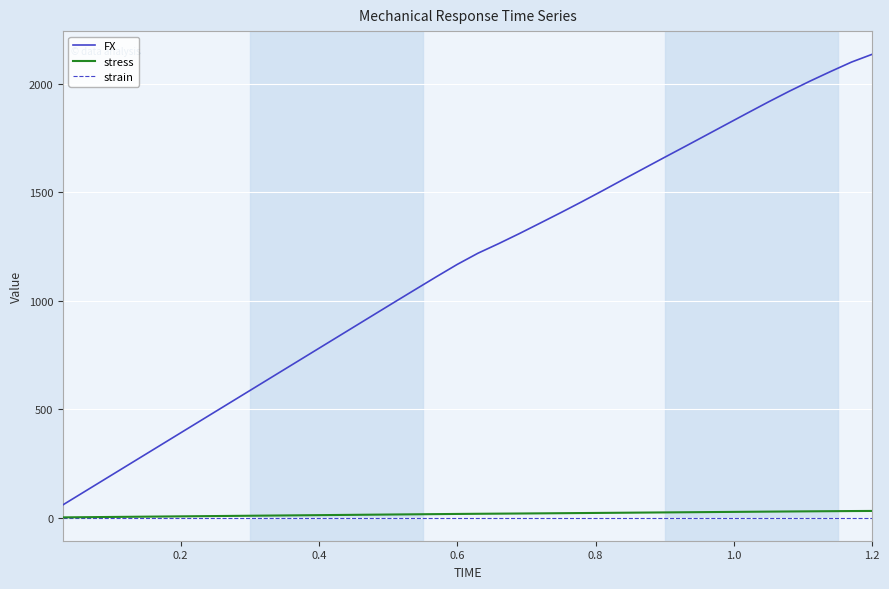

Which series has the largest total across all categories?

FX